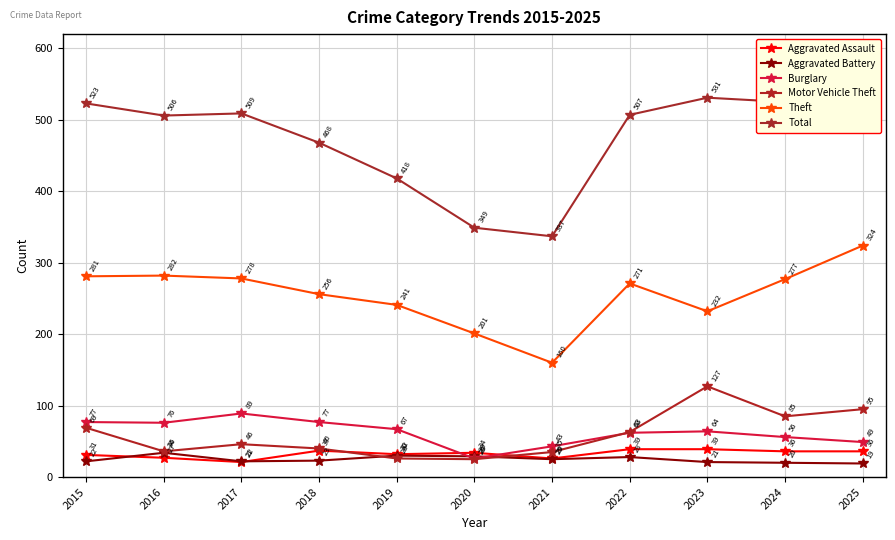

What is the sum of all Total values?

5229